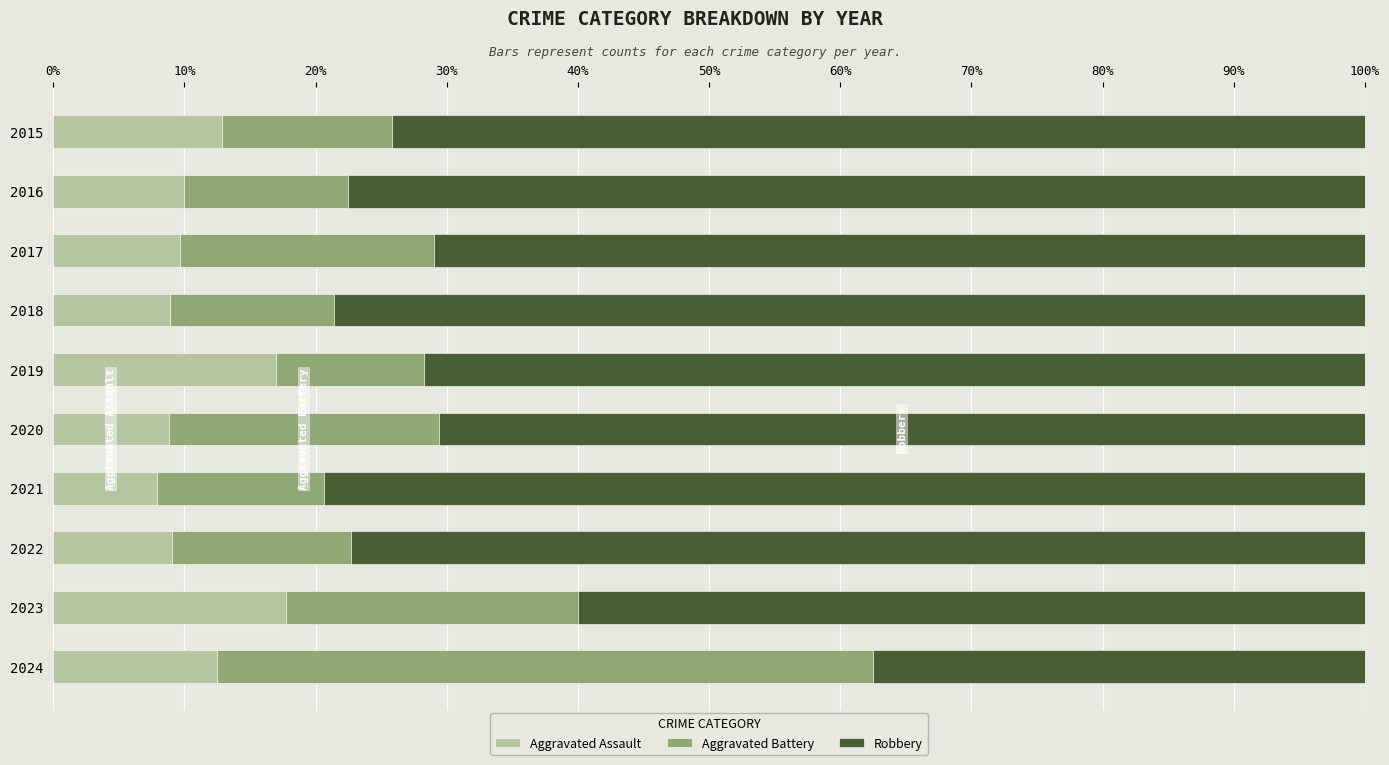

What is the difference between the second highest and minimum values in the Aggravated Assault series?

9.0